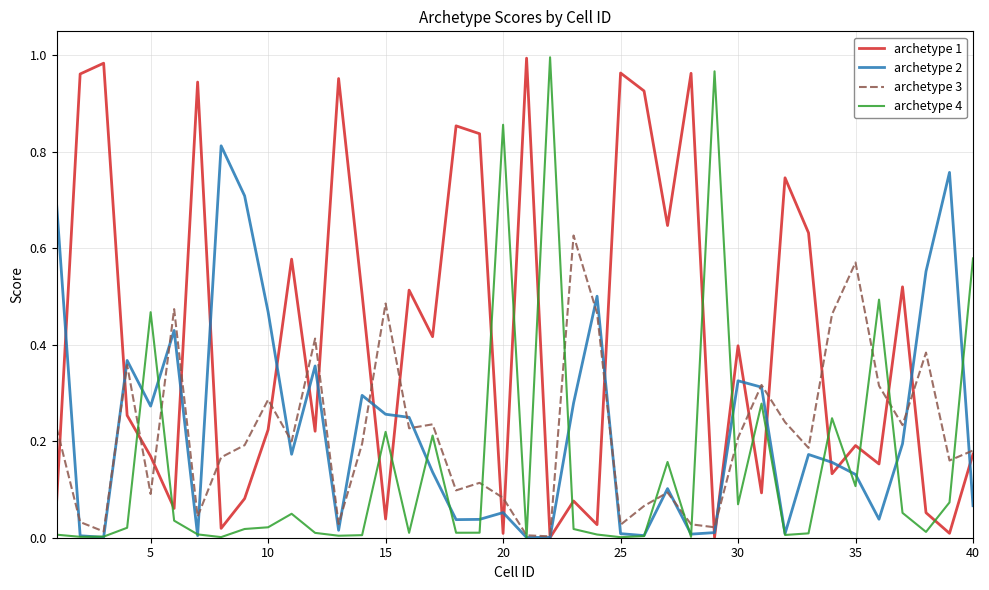

Which series has the largest total across all categories?

archetype 1